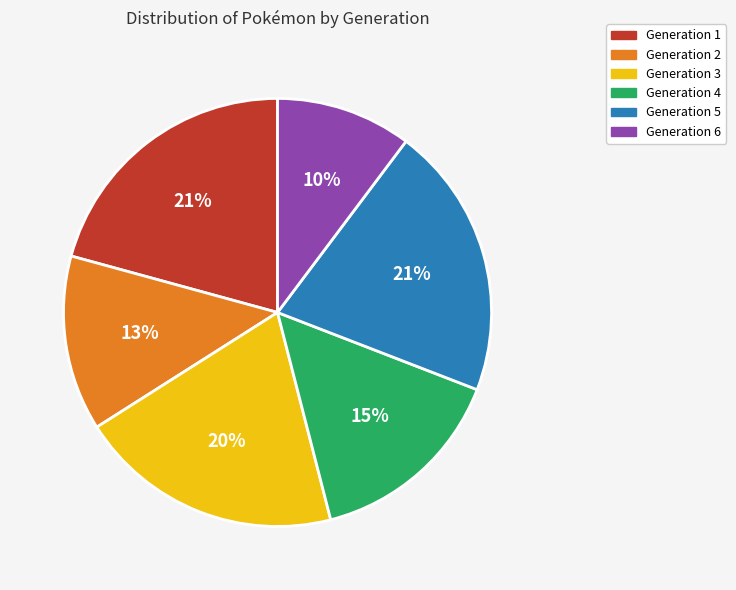

What is the ratio of the value at Generation 1 to the value at Generation 5?

1.0